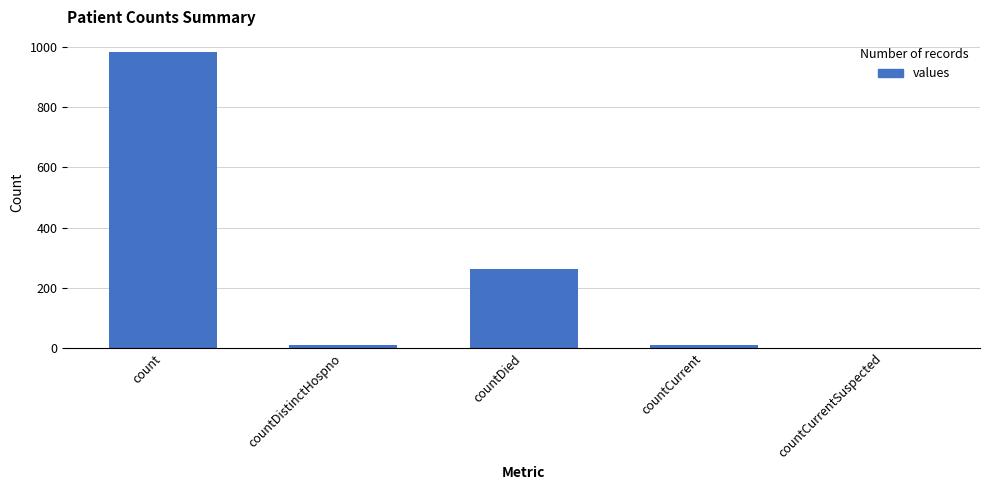

Which has a higher value, countCurrentSuspected or countDied?

countDied